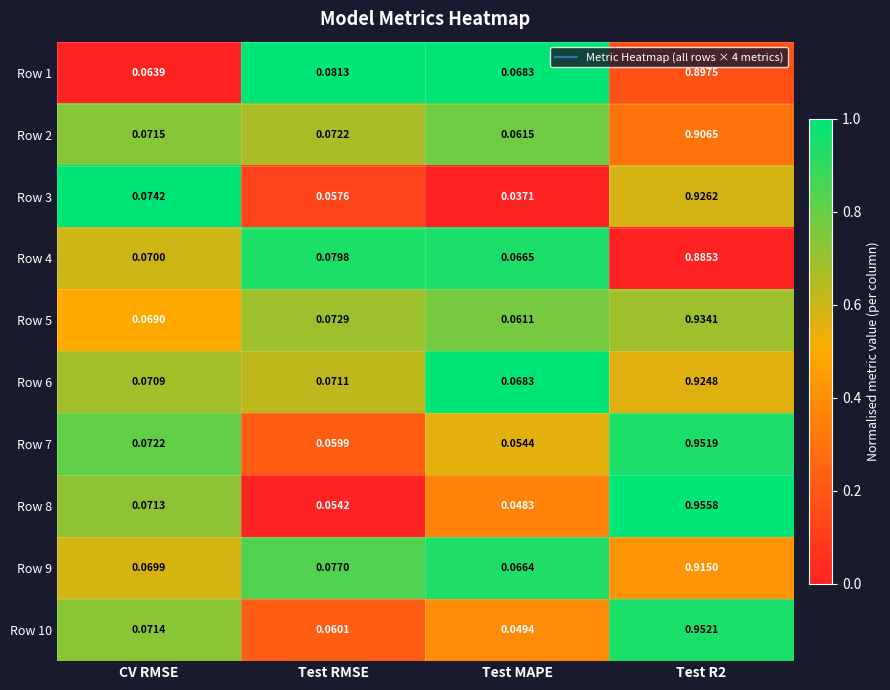

At which label is Row 9 closest to 0?

Test MAPE